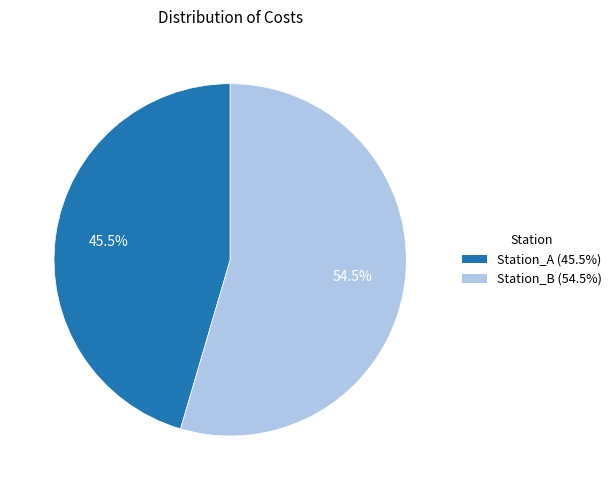

How many slices are in this pie chart?

2